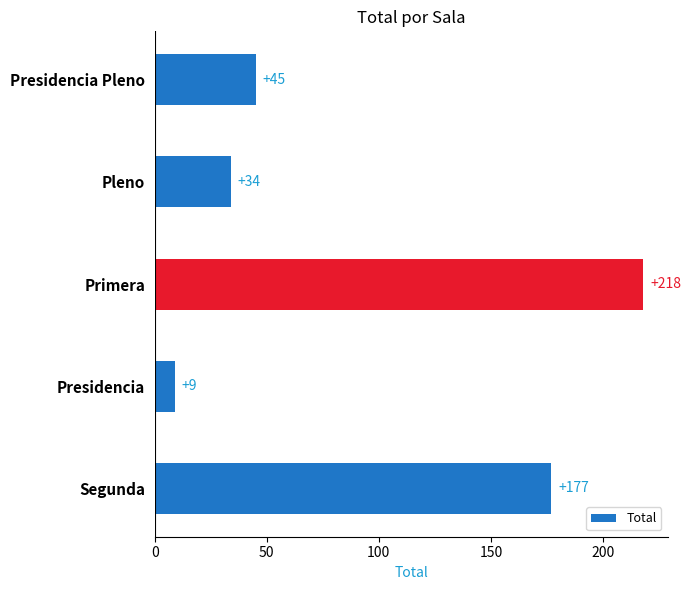

True or false: the data shows 45 at Presidencia Pleno.

True